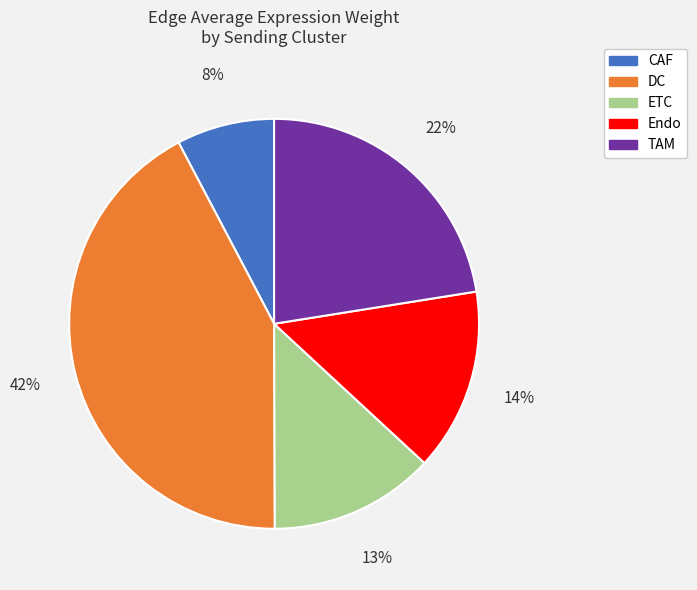

To the nearest percent, what is the average slice percentage?

20%